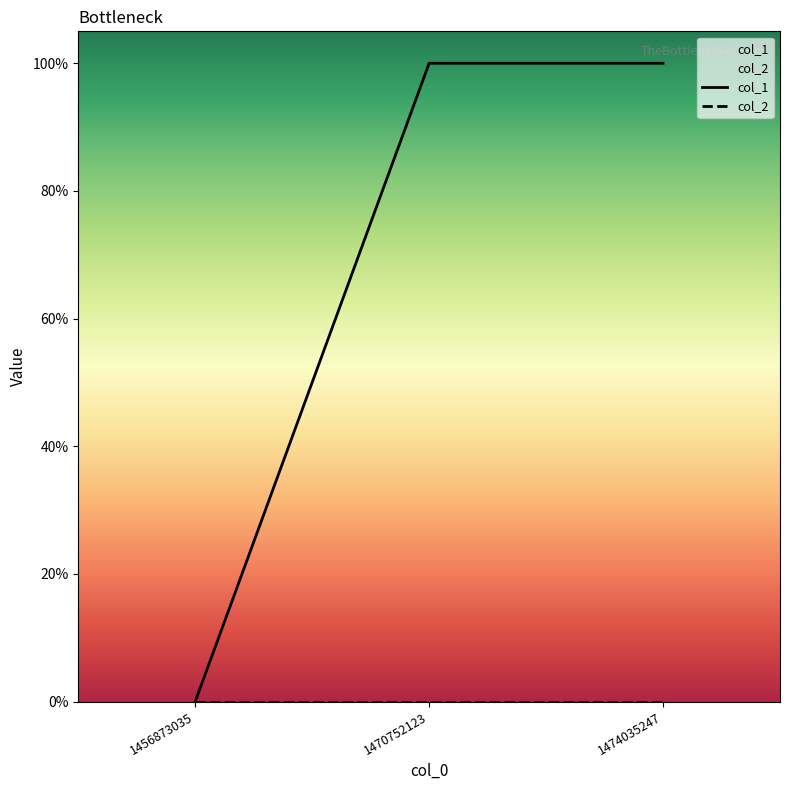

Where is col_2 nearest to the value 0?

1456873035